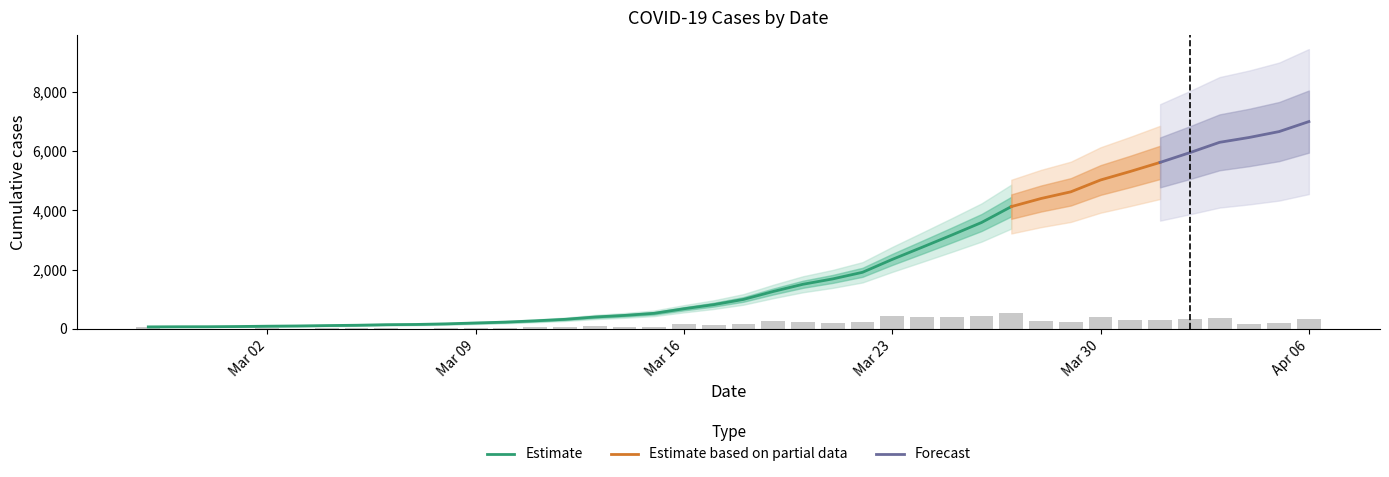

The chart shows a value of 8419 at 2020-04-03. True or false?

False